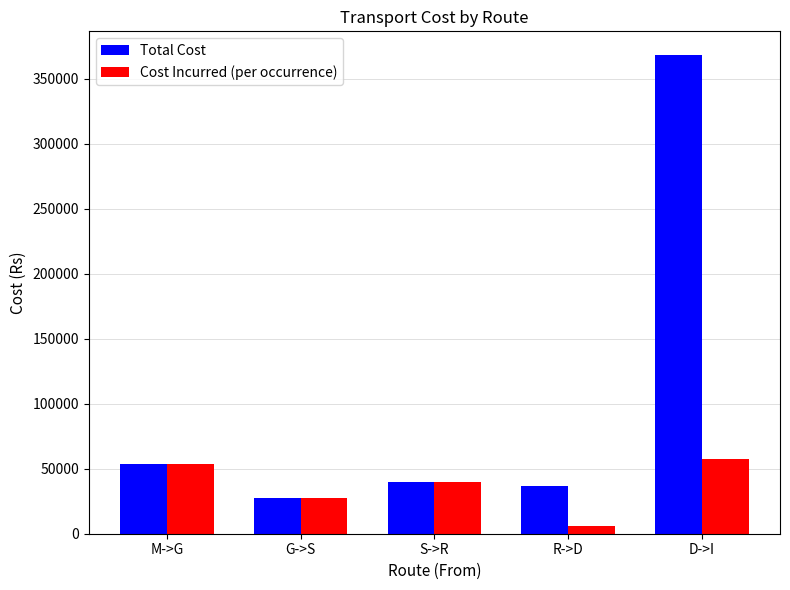

Rank the series by their average value, from highest to lowest.

Total Cost, Cost Incurred (per occurrence)